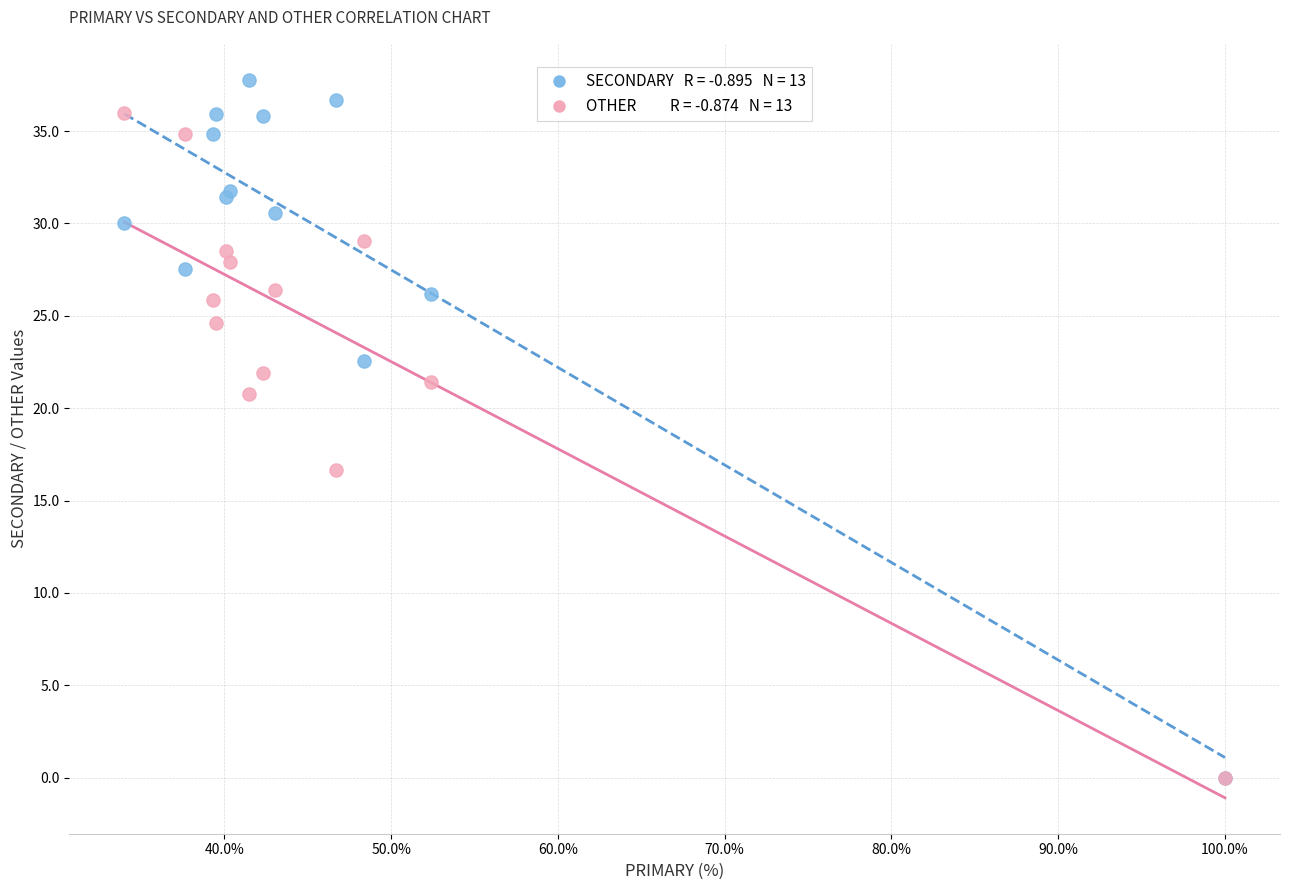

Across all series, what Y value is closest to 18?

16.7